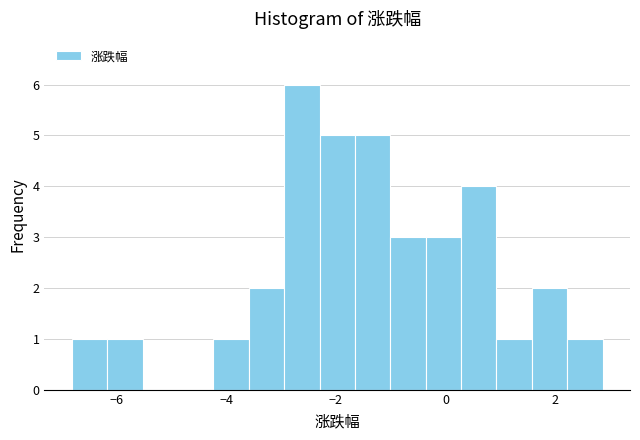

Around what value on the x-axis is the tallest bar? Give the approximate position of its centre, as read against the axis.

-2.6